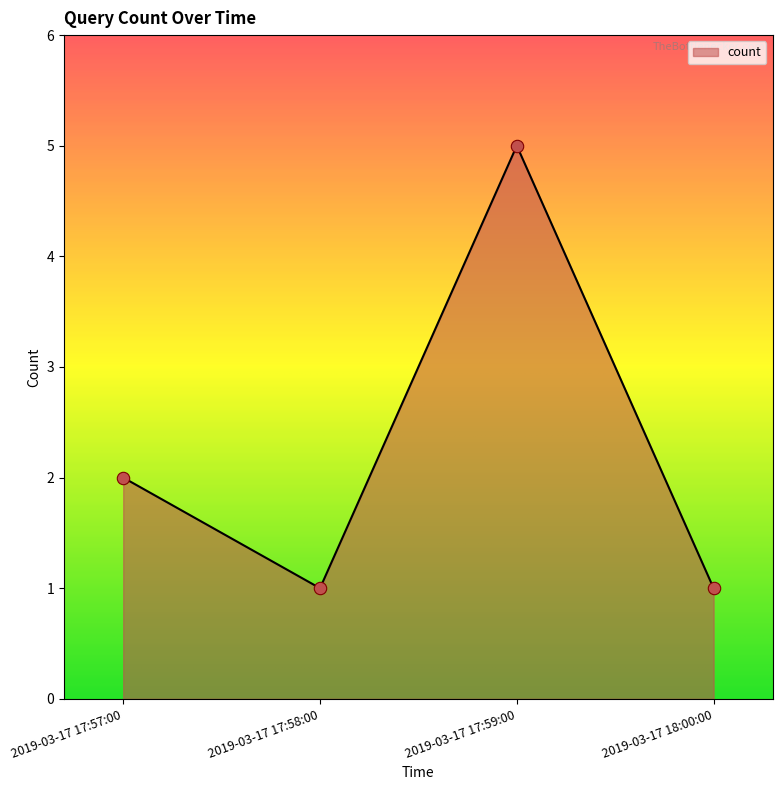

What is the change in value from 2019-03-17 17:57:00 to 2019-03-17 17:58:00?

-1